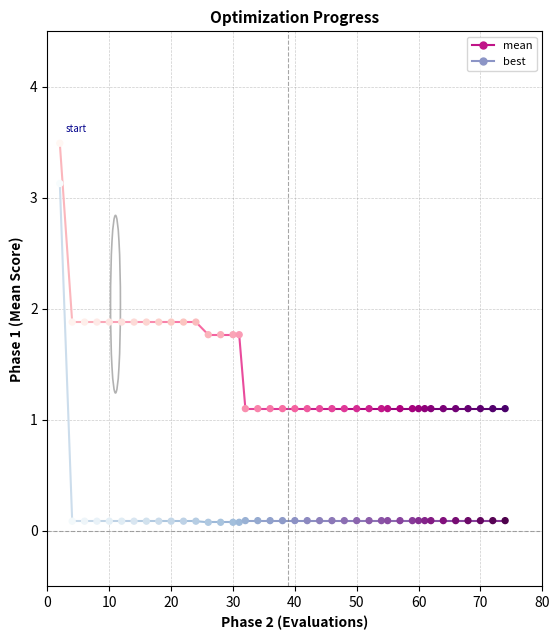

What are all the series names shown in the legend?

mean, best